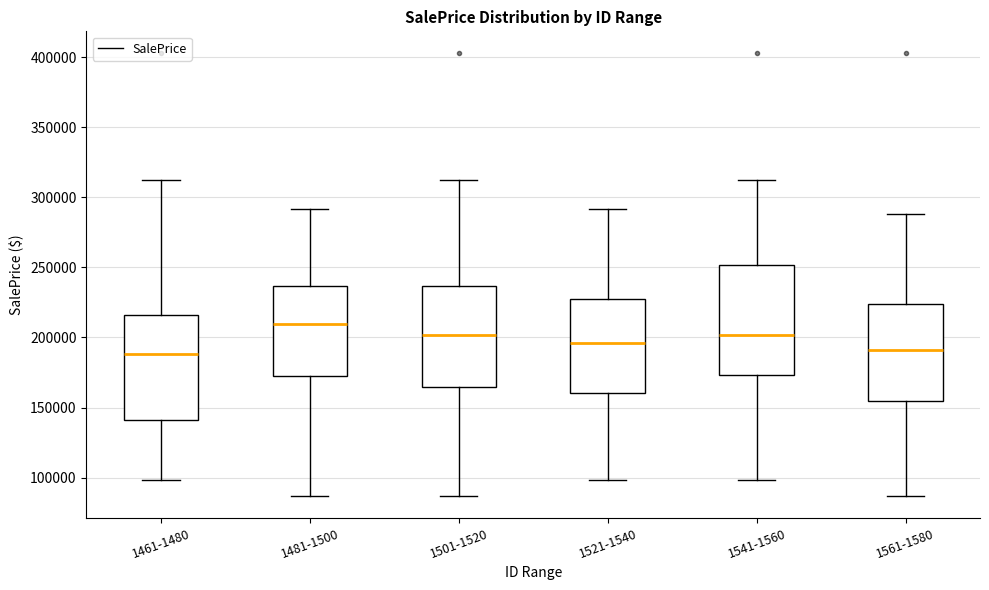

Reading left to right, read every box against the y-axis: the position of its median line, the range the box covers, and the ends of its whiskers. The values are not printed on the chart, so give them approximately, as read against the axis.

1461-1480: median 190000, box 140000 to 215000, whiskers 100000 to 310000
1481-1500: median 210000, box 175000 to 235000, whiskers 85000 to 290000
1501-1520: median 200000, box 165000 to 235000, whiskers 85000 to 310000
1521-1540: median 195000, box 160000 to 230000, whiskers 100000 to 290000
1541-1560: median 200000, box 175000 to 250000, whiskers 100000 to 310000
1561-1580: median 190000, box 155000 to 225000, whiskers 85000 to 290000